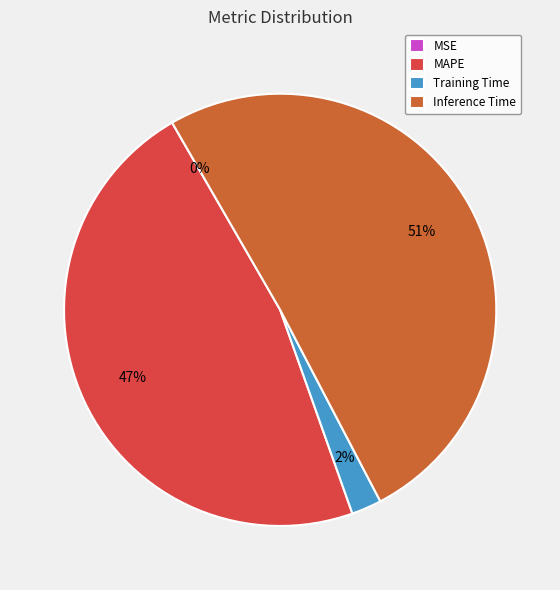

What is the largest slice in the pie chart?

Inference Time